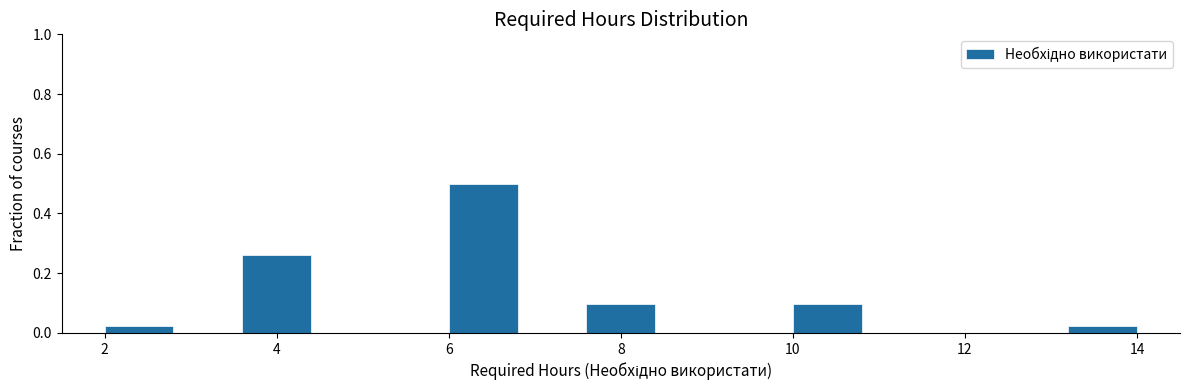

What is the height of the bar covering 2.0 to 2.8 on the x-axis? The values are not printed on the chart, so give them approximately, as read against the axis.

0.02